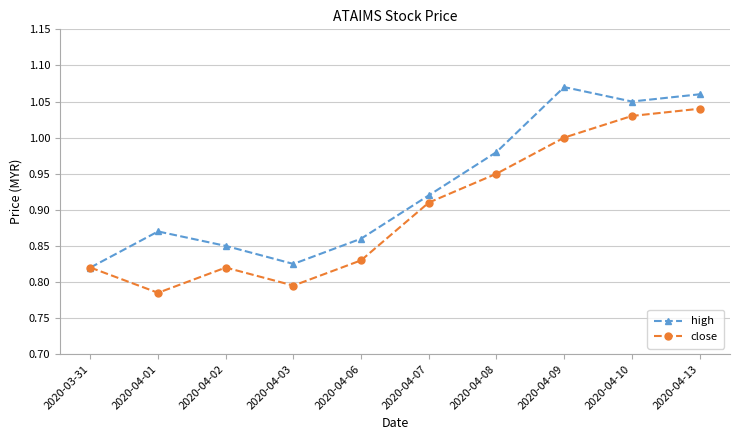

What is the sum of all close values?

9.0